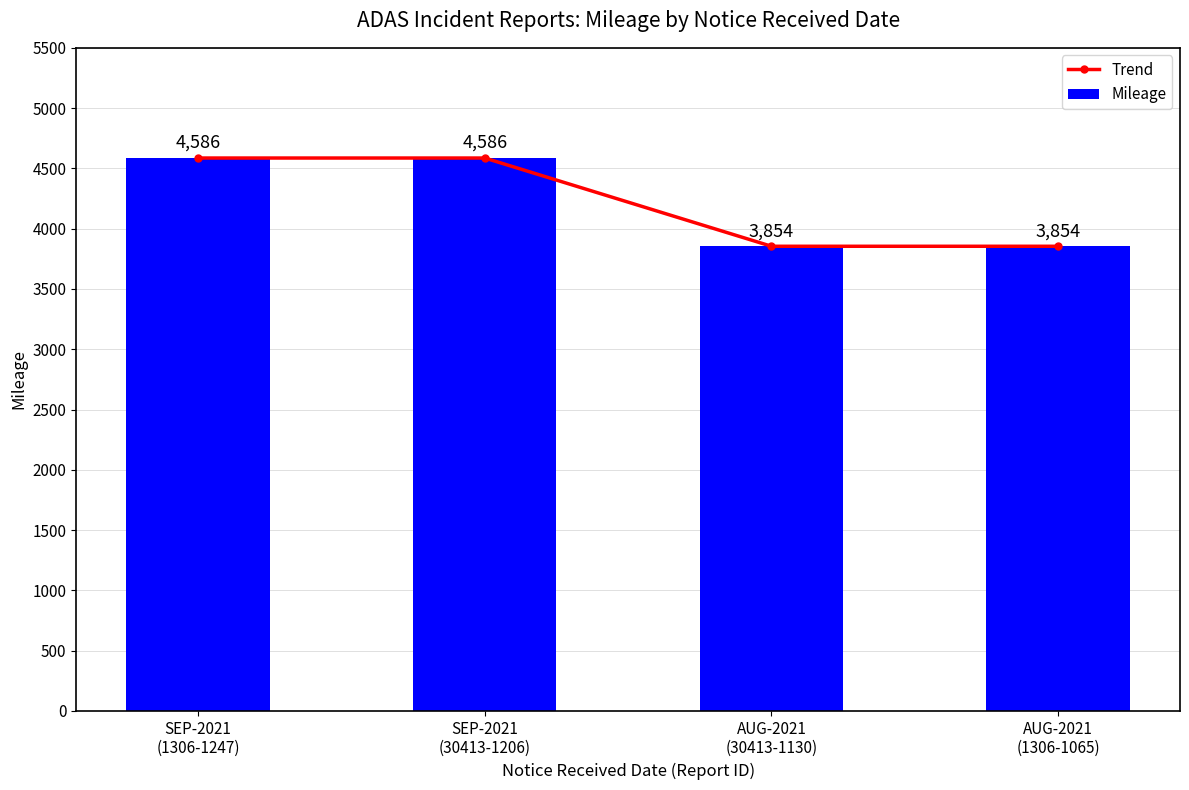

Is the value of Trend at AUG-2021
(1306-1065) greater than the value of Mileage at SEP-2021
(30413-1206)?

No